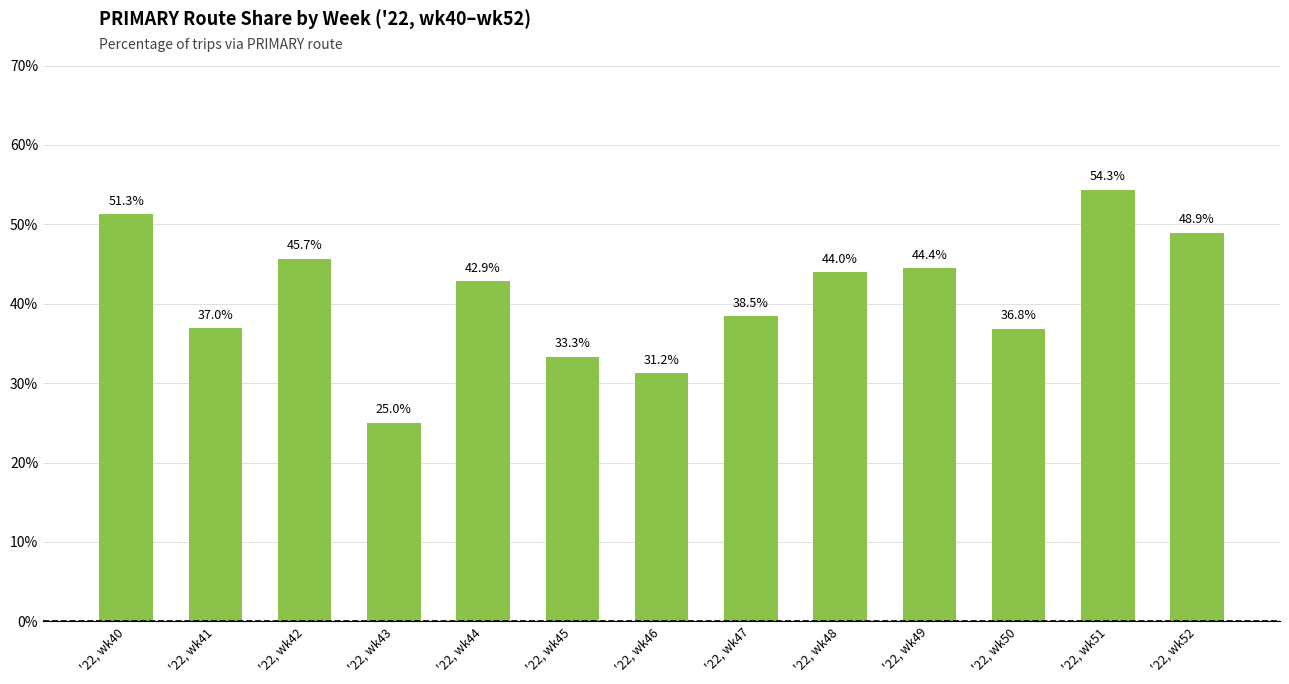

List the labels in order of value, smallest first.

'22, wk43, '22, wk46, '22, wk45, '22, wk50, '22, wk41, '22, wk47, '22, wk44, '22, wk48, '22, wk49, '22, wk42, '22, wk52, '22, wk40, '22, wk51